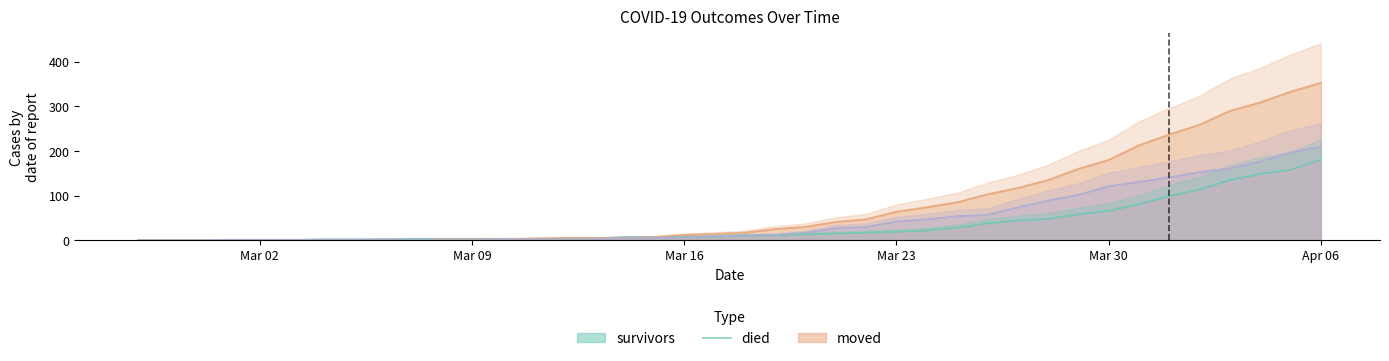

What are all the series names shown in the legend?

survivors, died, moved